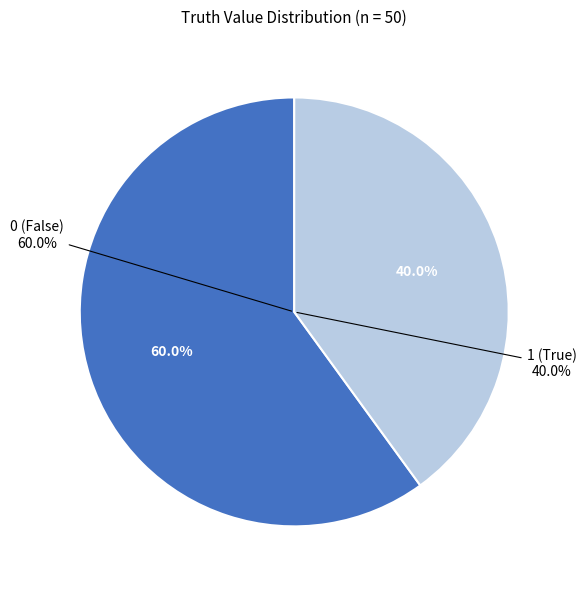

Combined, what portion of the pie is 1 and 0?

100.0%